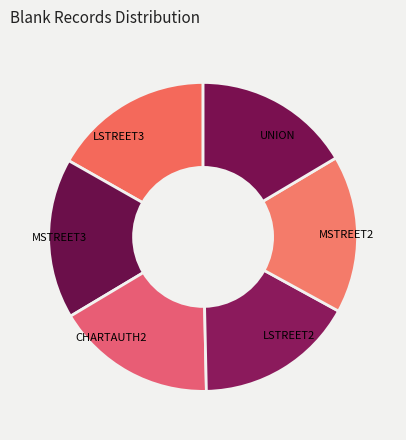

Do UNION and LSTREET2 together represent more than half of the pie?

No